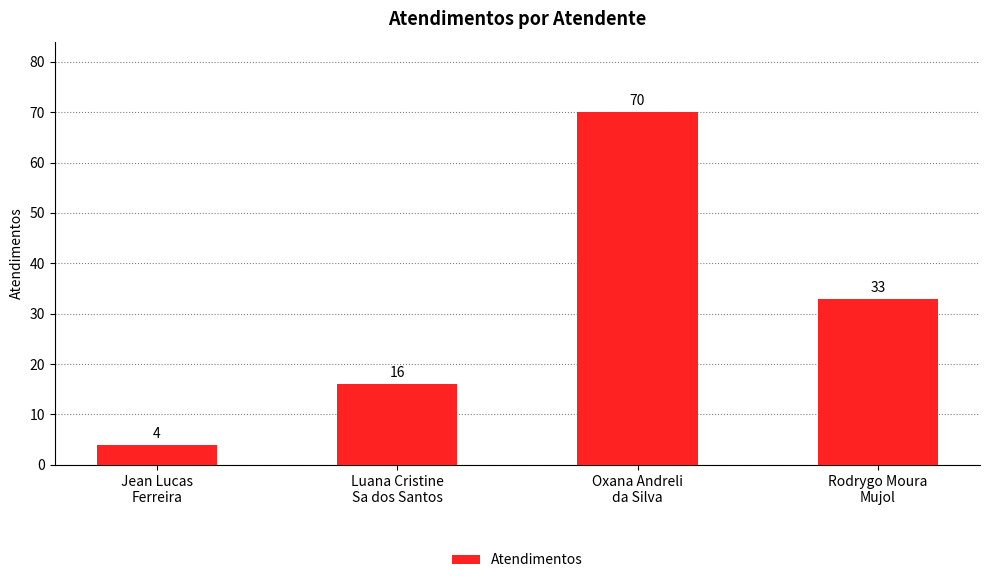

How many data points does each series have?

4